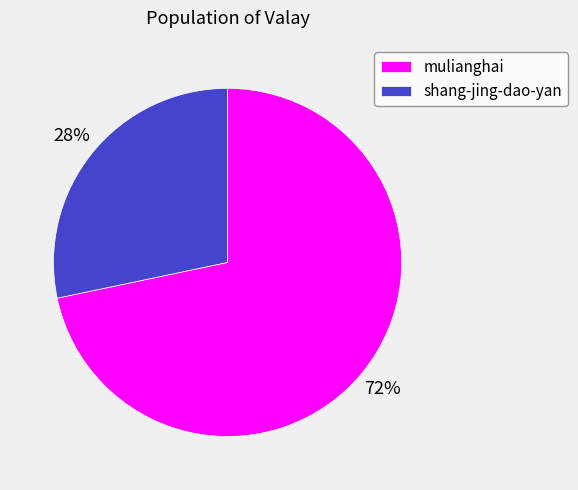

To the nearest percent, what is the combined percentage of shang-jing-dao-yan and mulianghai?

100%